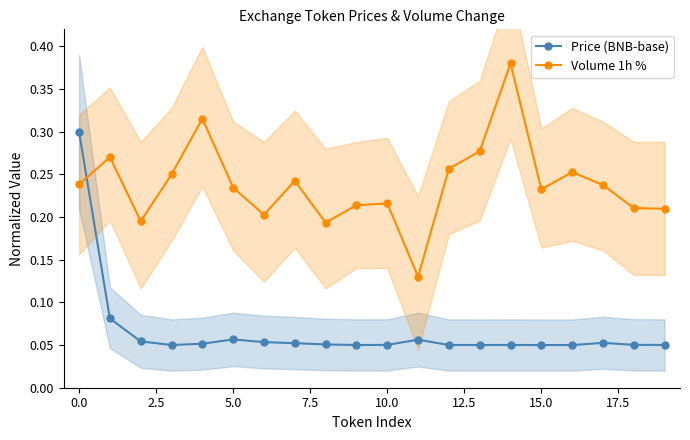

True or false: Price (BNB-base) has more than 0 interior local peaks.

True